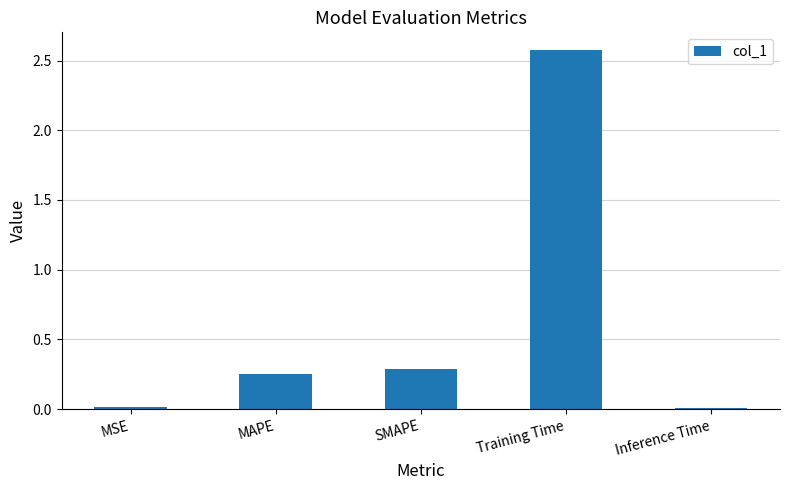

What is the label of the 3rd bar from the left?

SMAPE